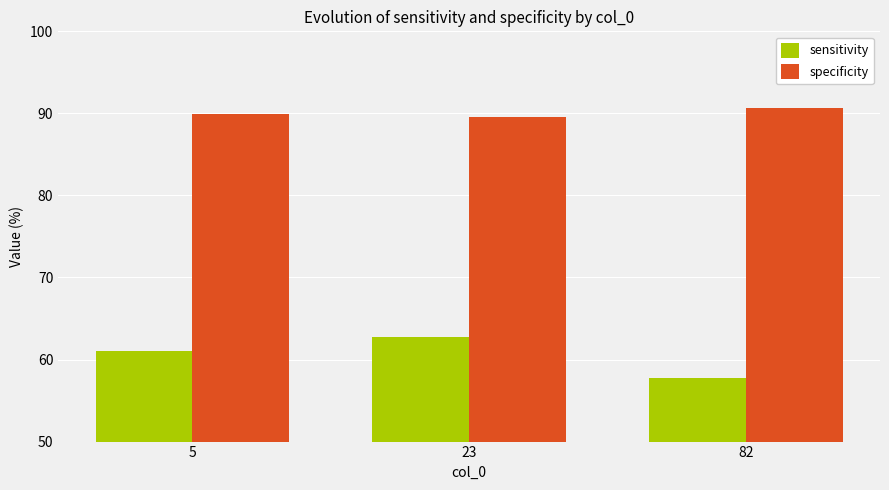

The value of specificity at 5 is 89.9. True or false?

True